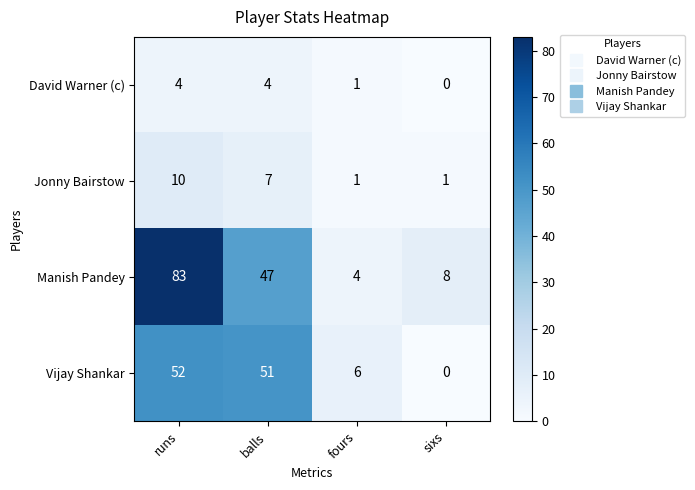

What is the difference between the David Warner (c) values at balls and fours?

3